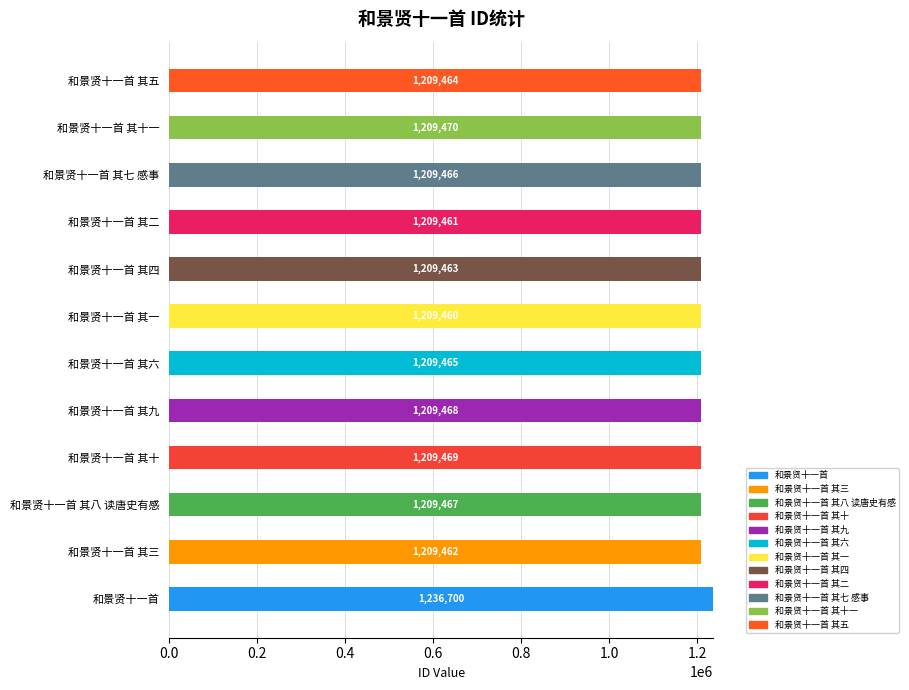

What is the value of the 1st bar from the left?

1236700